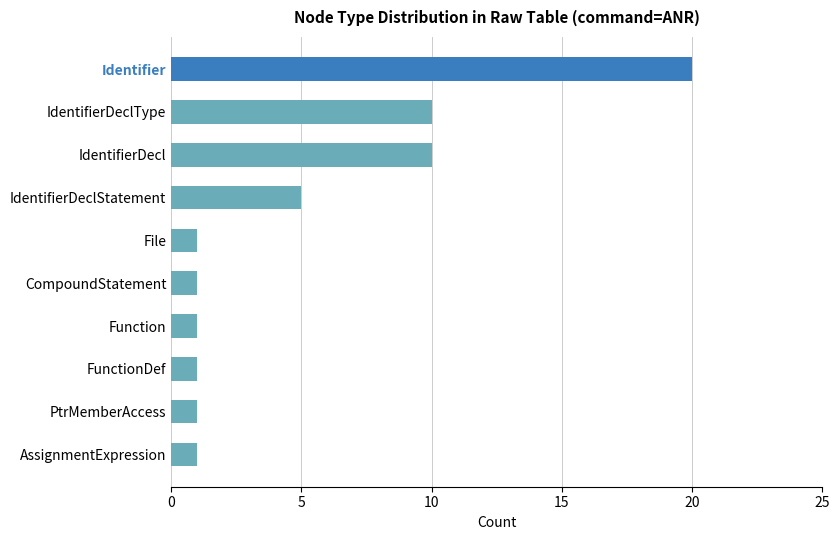

Are the bars horizontal?

Yes